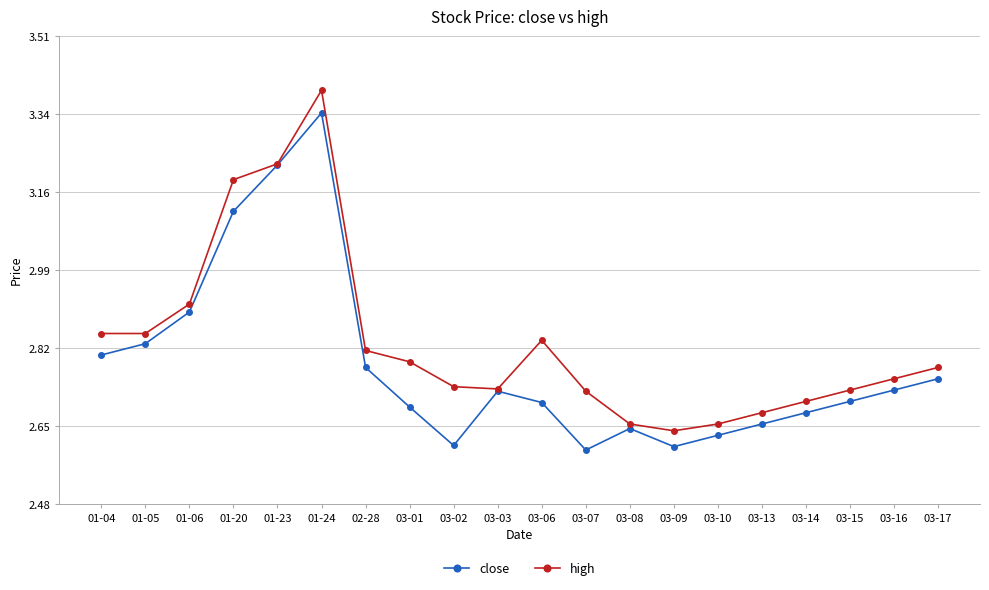

How many lines are shown in the chart?

2